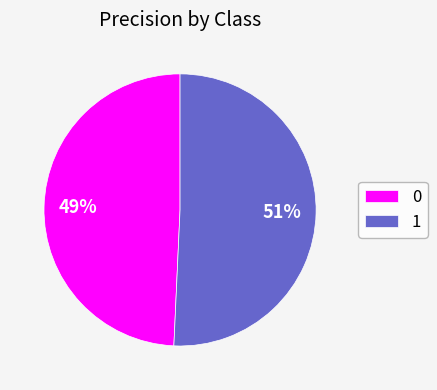

To the nearest percent, what is the average slice percentage?

50%